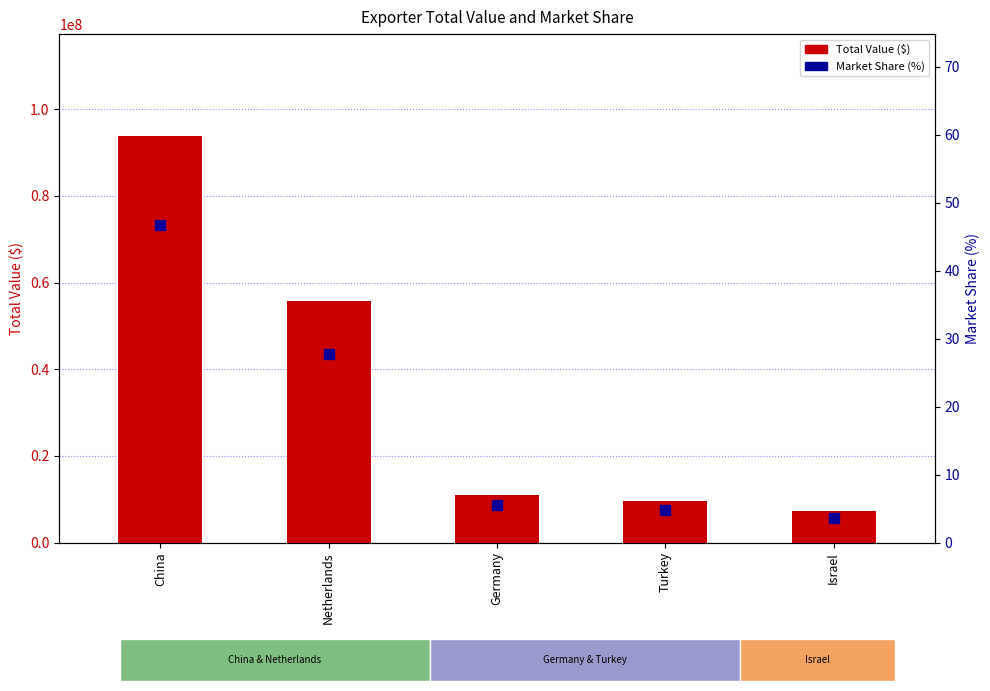

Which series has the largest Y range (max minus min)?

Total Value ($)